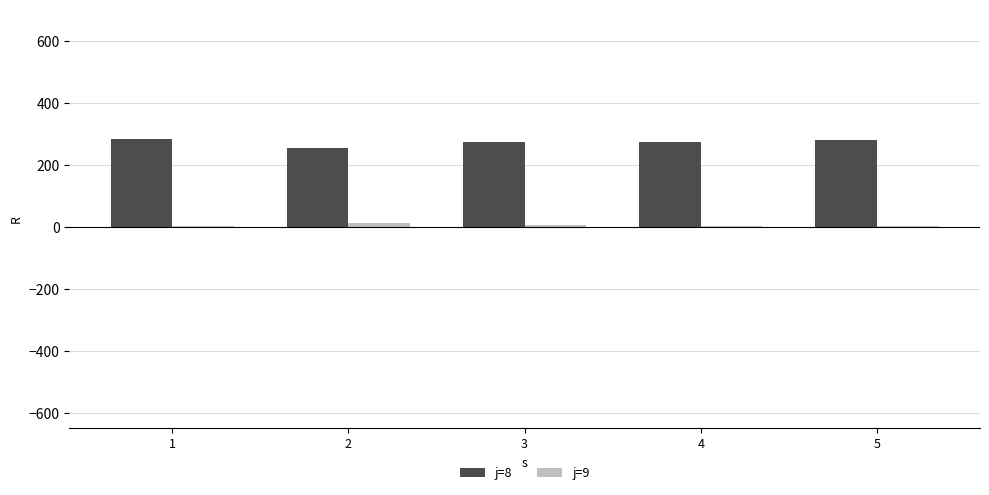

What is the sum of all j=8 values?

1367.1